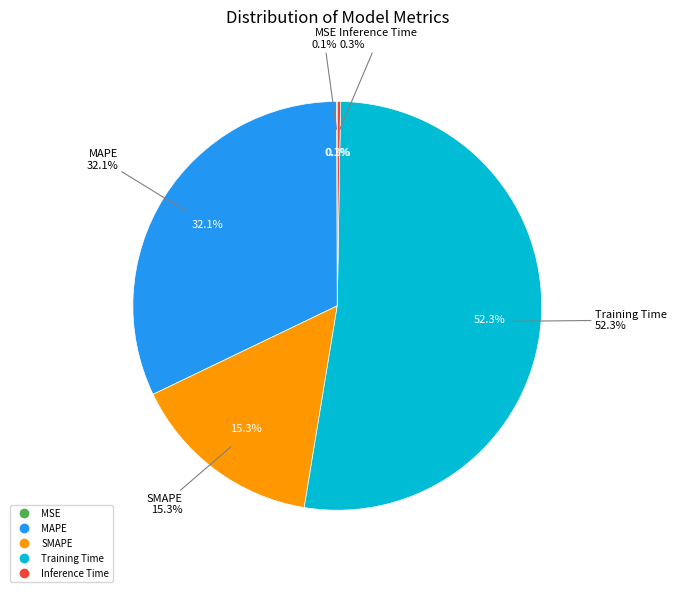

The Training Time slice represents 52% of the pie. True or false?

True